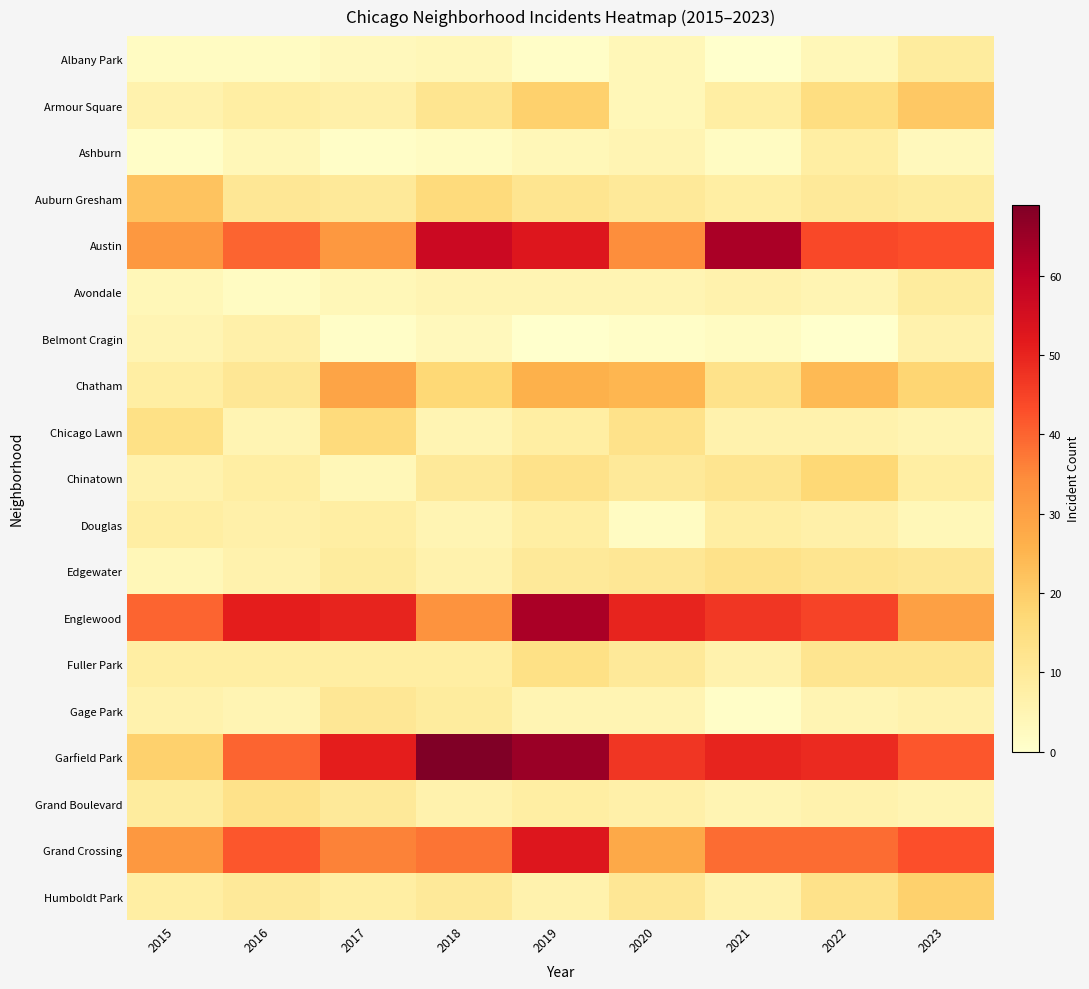

Which has a higher value, 2019 or 2022?

2022